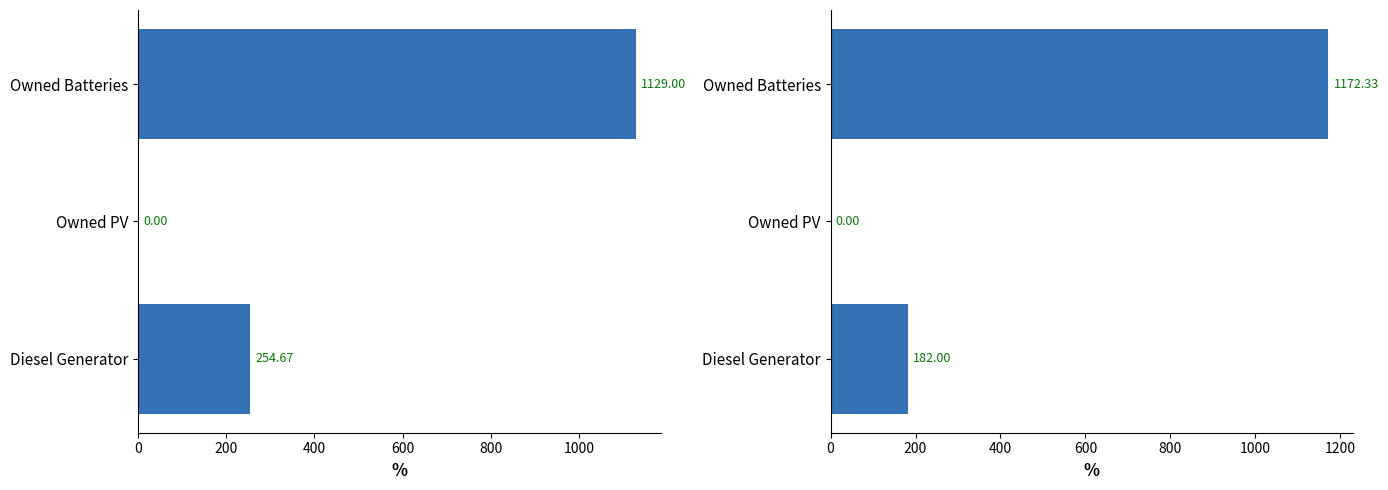

How many data points does each series have?

3